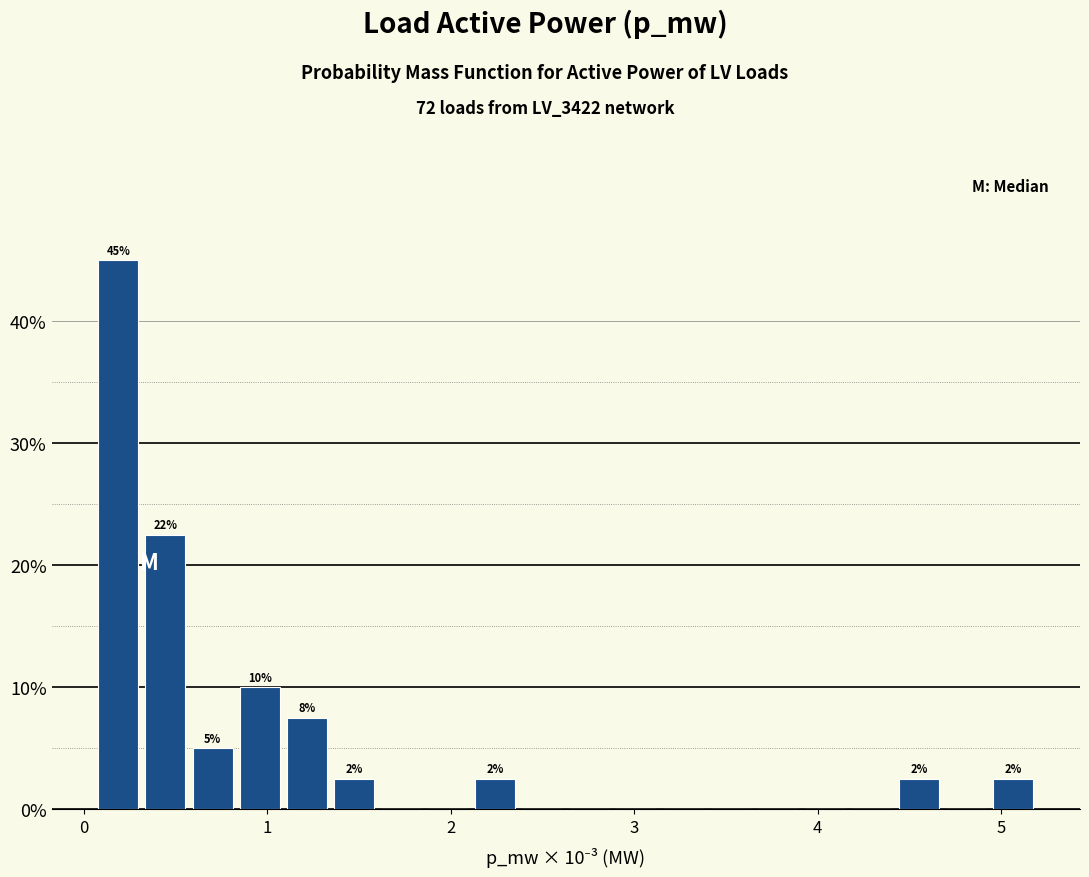

Read against the x-axis, roughly where is the centre of the tallest bar?

0.2